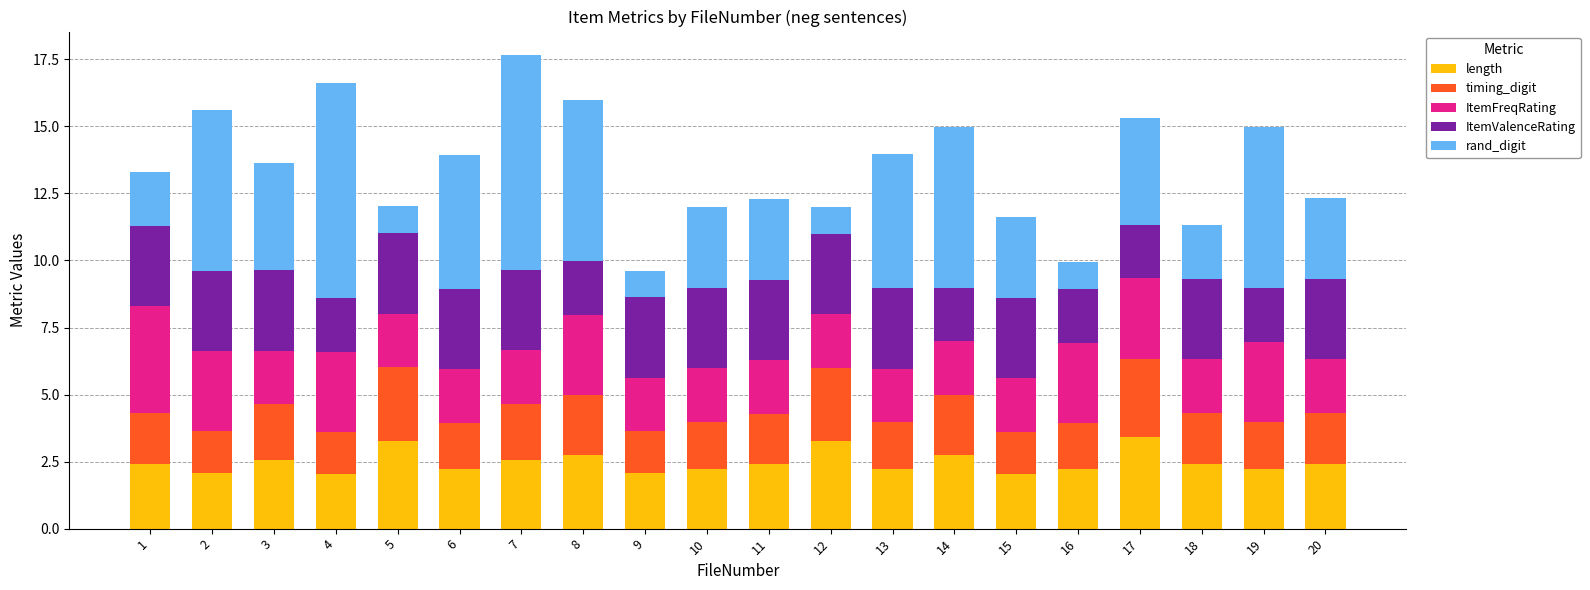

Is it true that length equals 2.6 at 3?

True